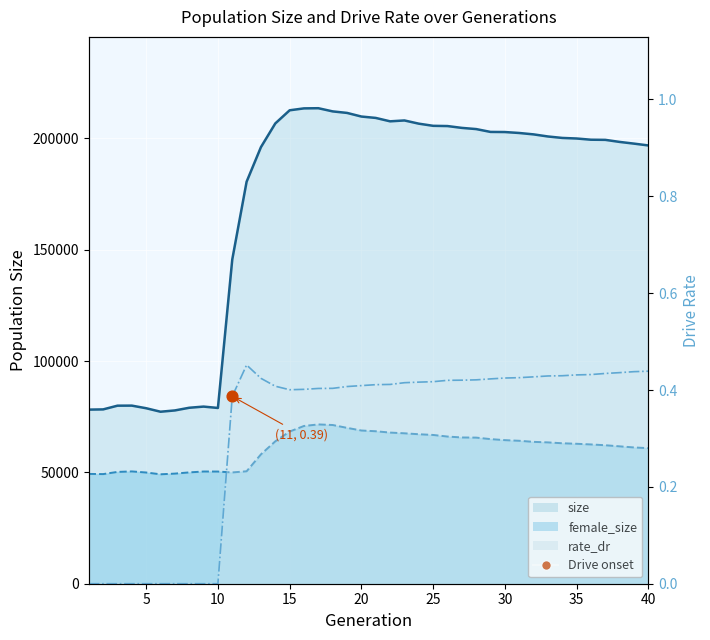

At how many categories does at least one series exceed 106982?

30